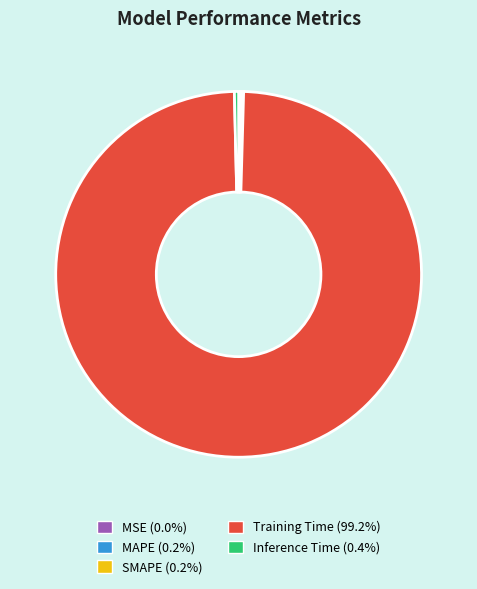

What is the largest slice in the pie chart?

Training Time